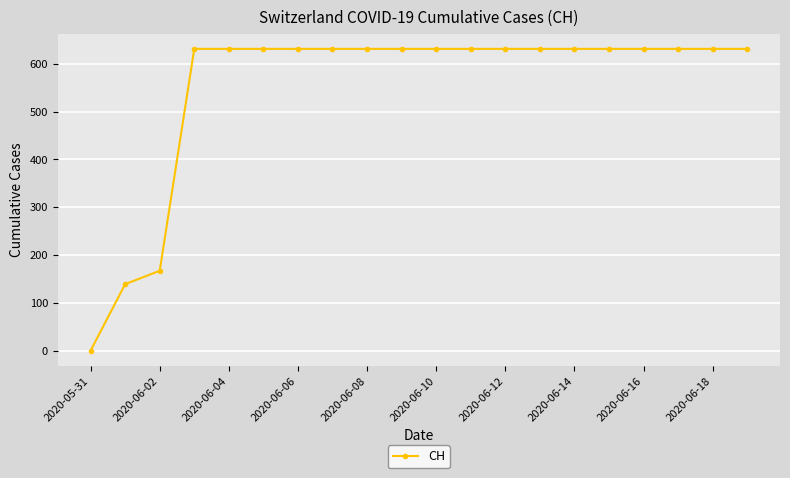

What is the difference between the maximum and minimum values?

631